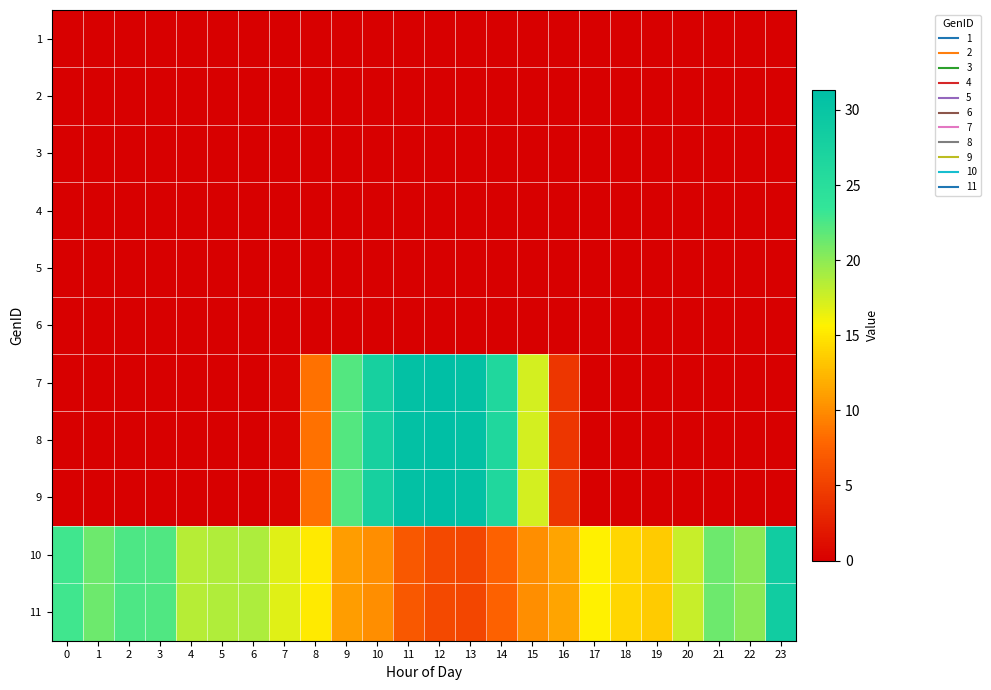

At which category is the sum across all series the highest?

11